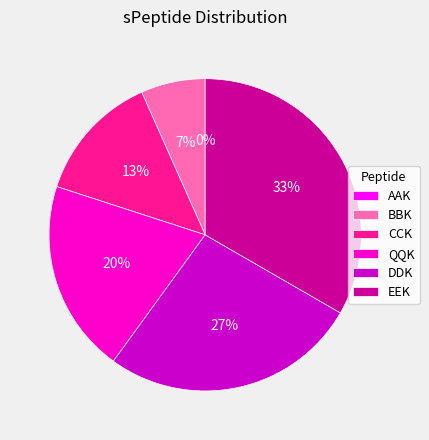

To the nearest percent, what is the difference between the largest and smallest slice percentages?

33%